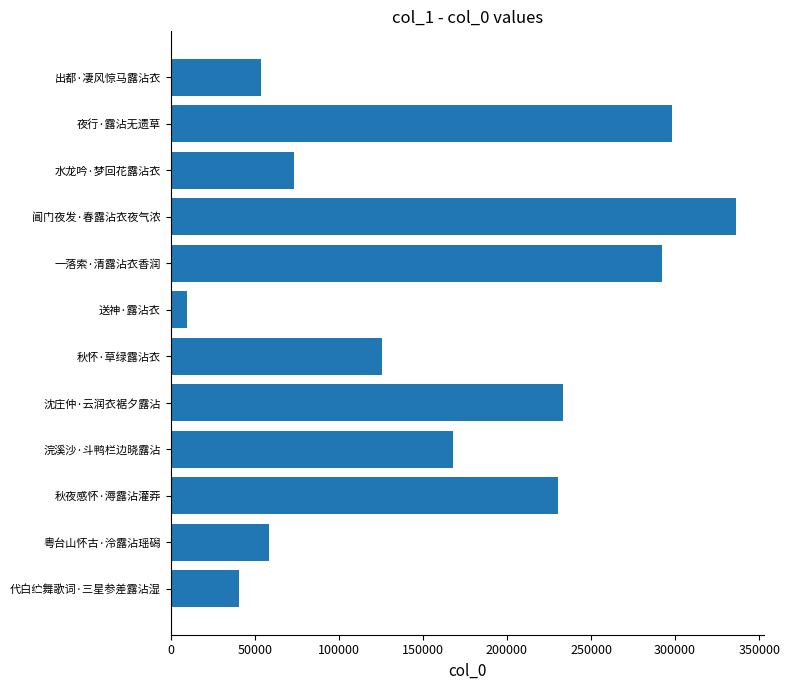

How many bars are there in total?

12